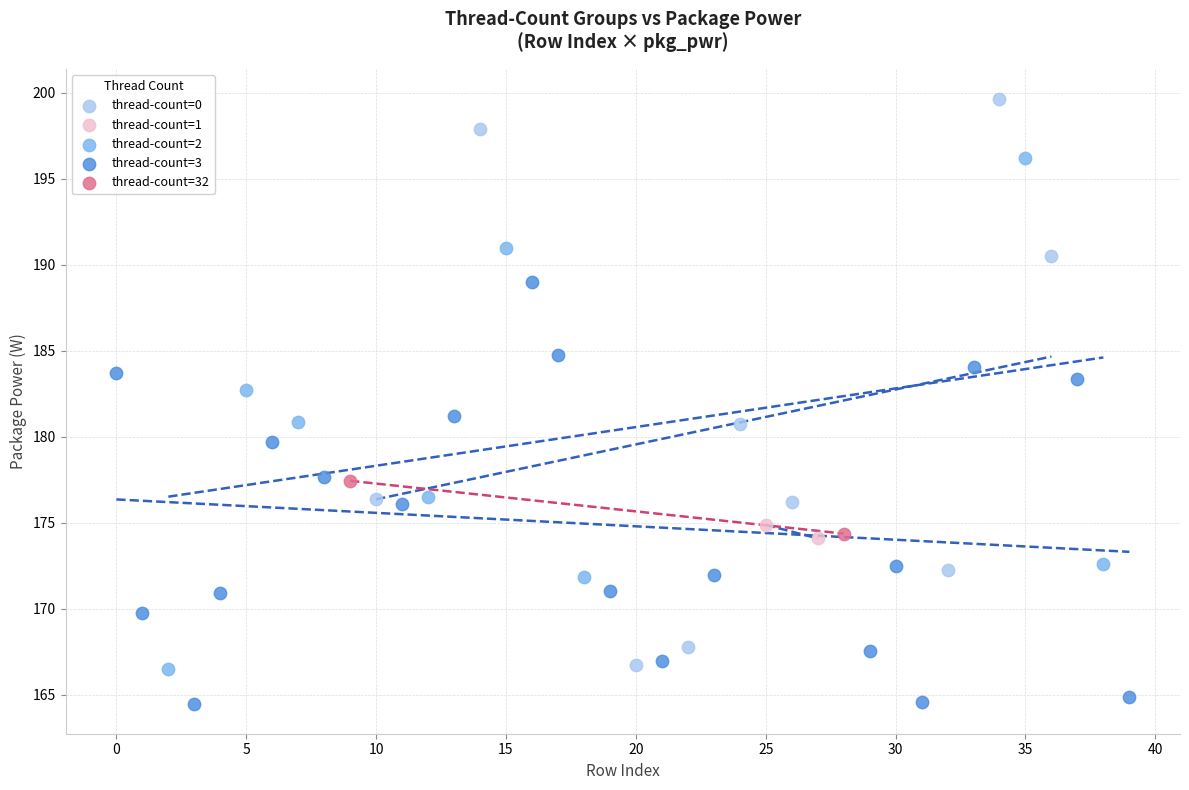

Which series reaches the minimum Y coordinate?

thread-count=3